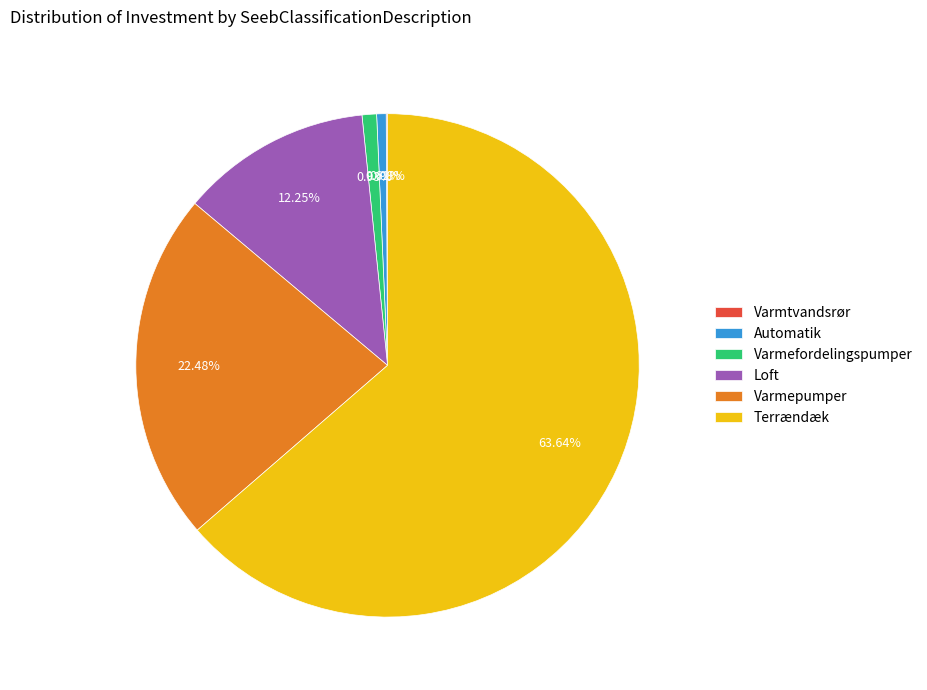

To the nearest percent, what is the difference between the largest and smallest slice percentages?

64%